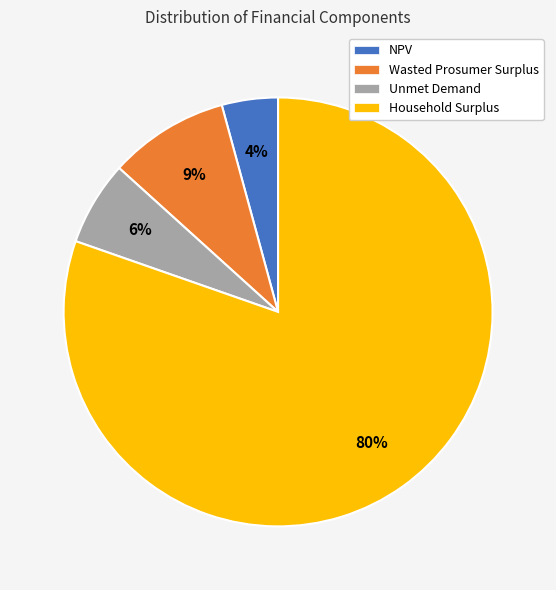

Is the sum of Unmet Demand and Household Surplus greater than half?

Yes